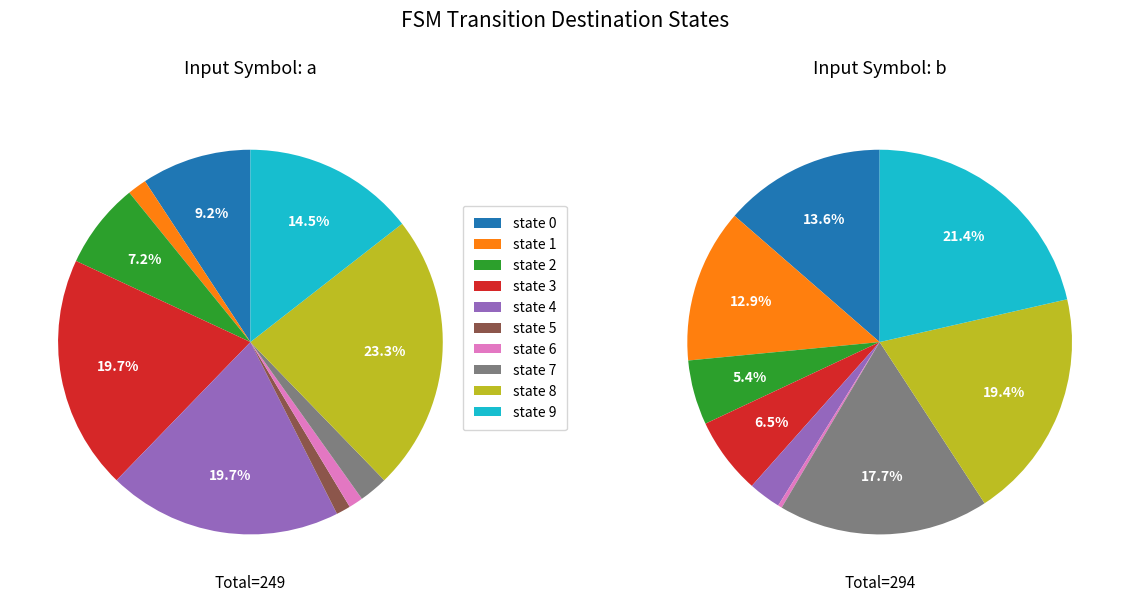

Is it true that 4 is 1% of the pie?

False